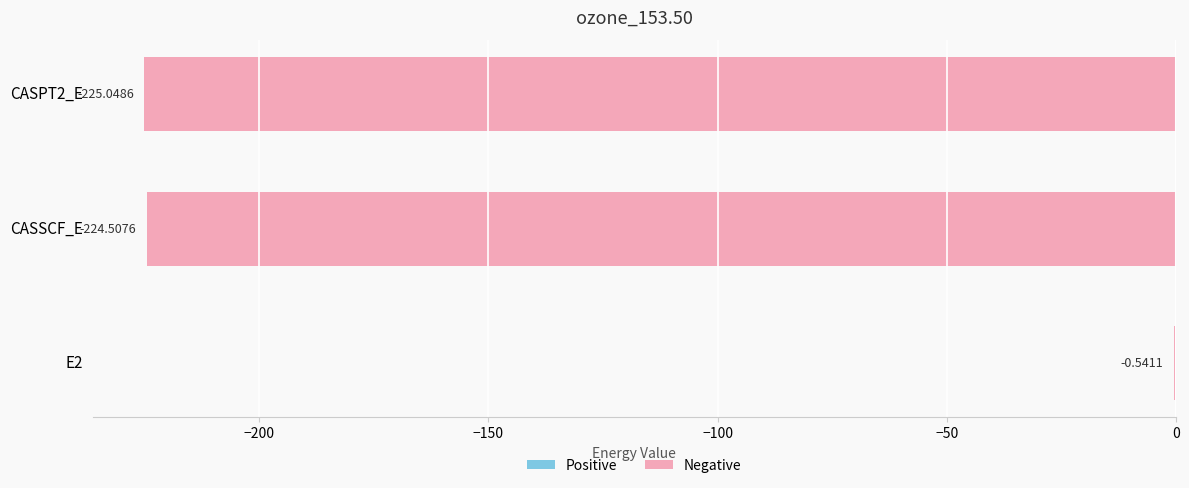

What is the change in value from E2 to CASPT2_E?

-224.5